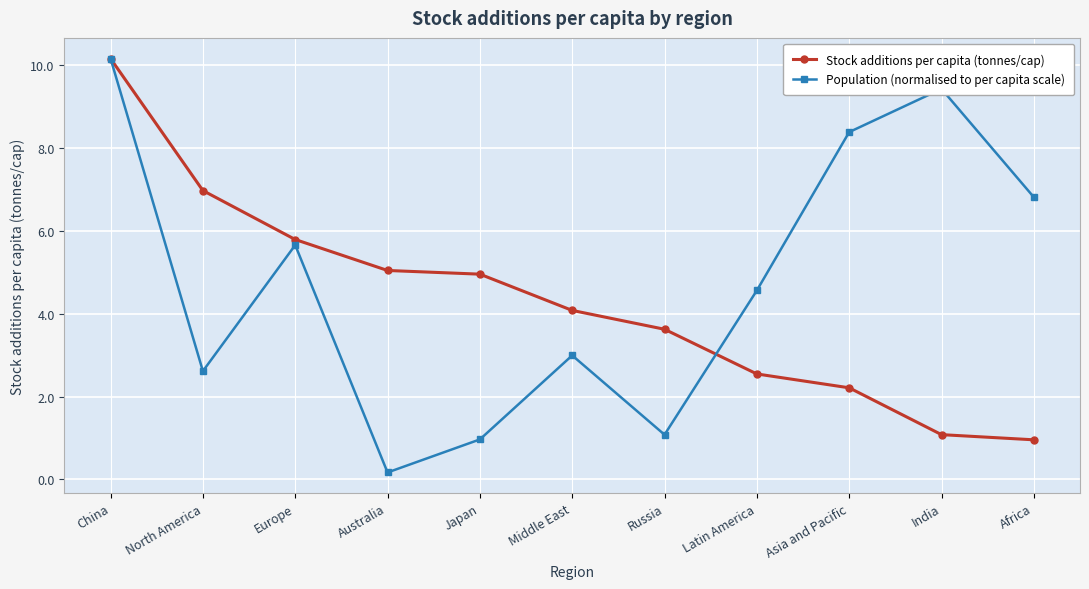

How many lines are shown in the chart?

2